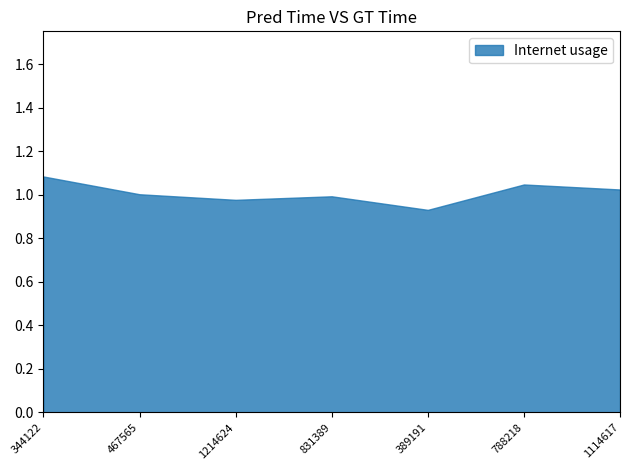

The value at 1114617 is 1.0. True or false?

True